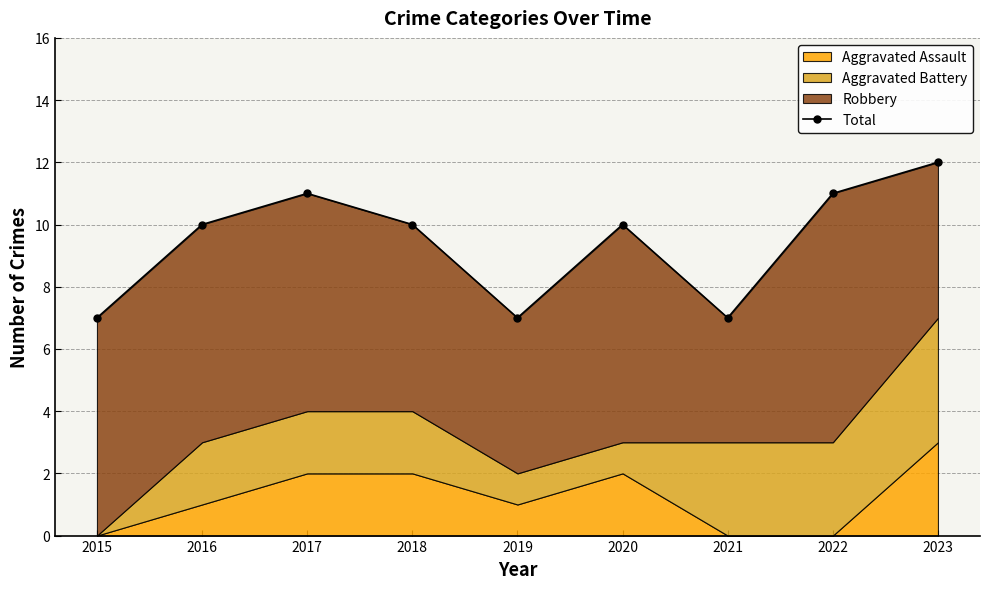

At which category does the chart reach its peak across all series?

2023